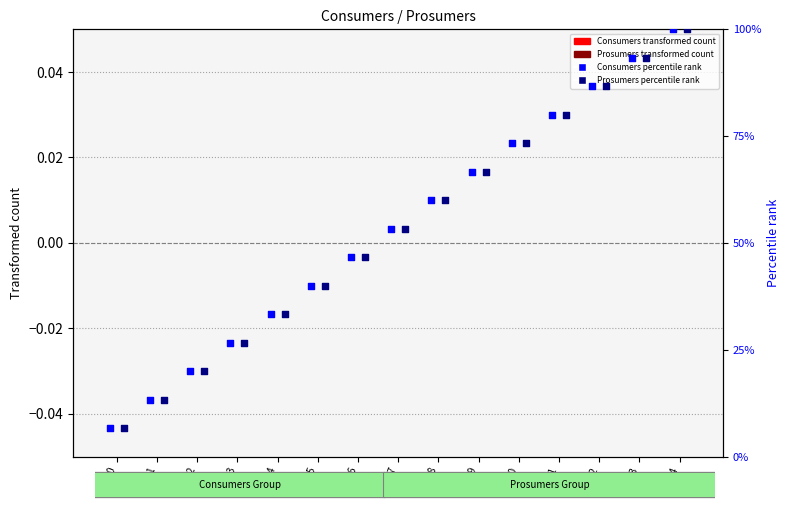

Which series has the largest total across all categories?

Consumers percentile rank